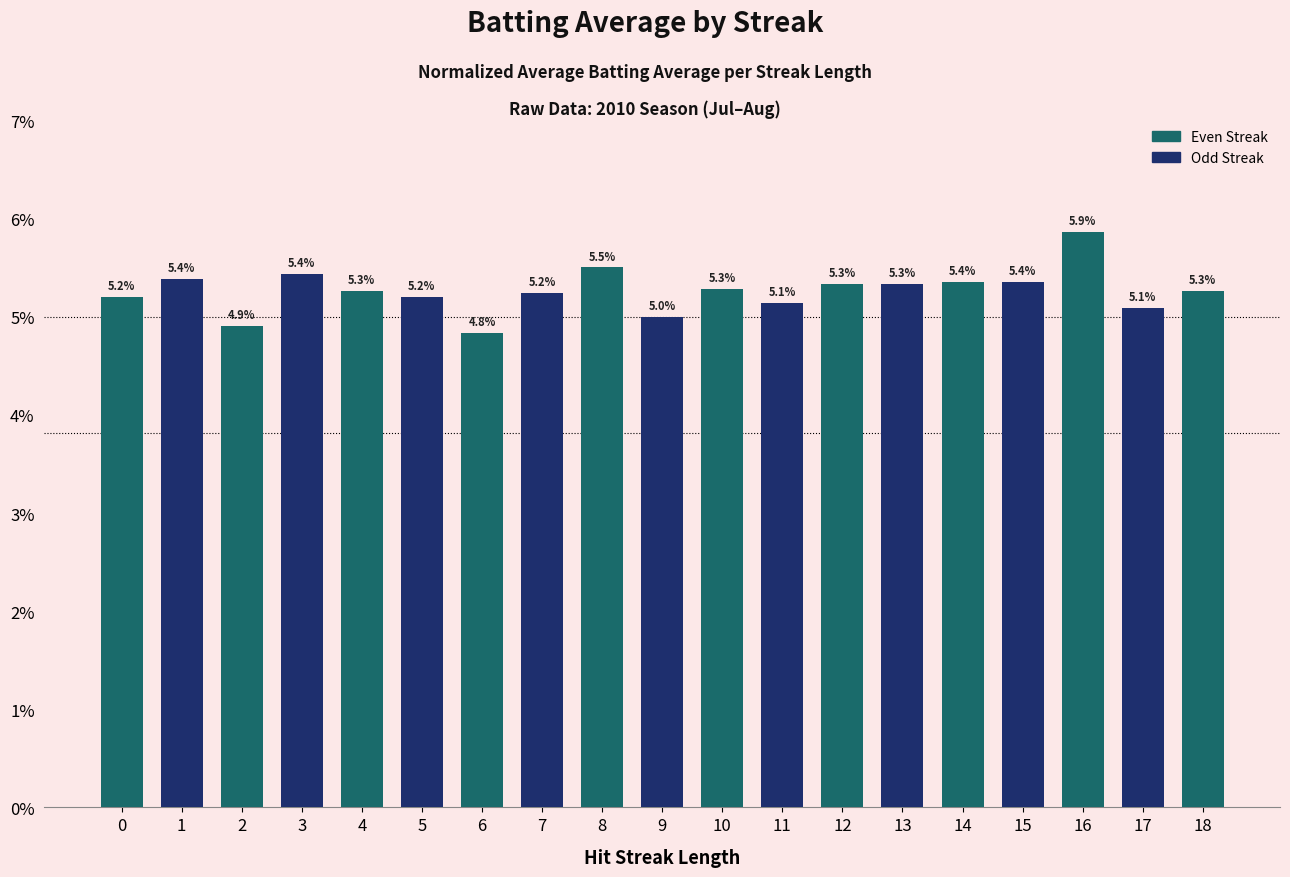

The chart shows a value of 5.1 at 11. True or false?

True